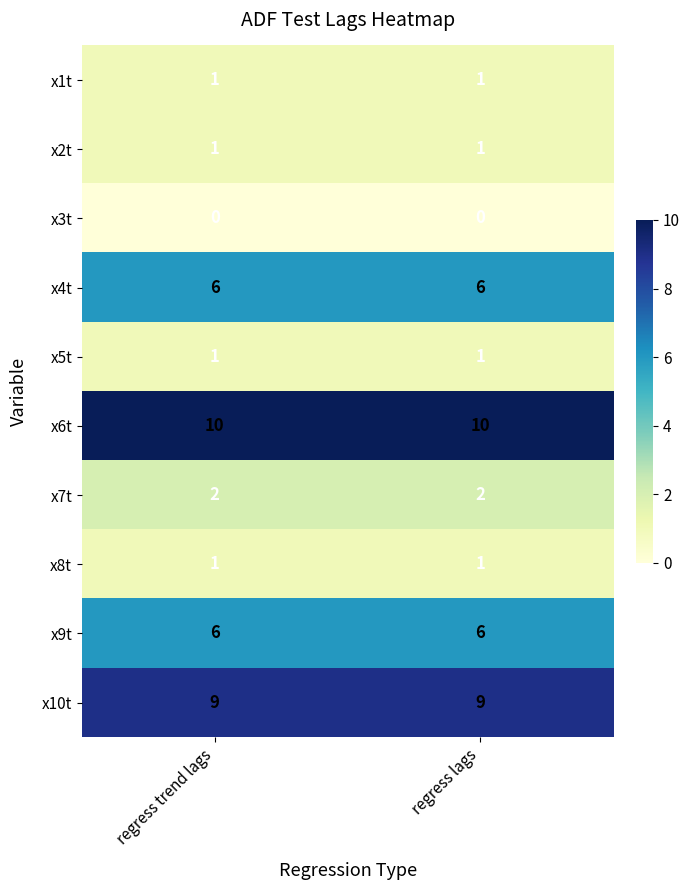

What is the difference between the highest and lowest values at regress lags?

10